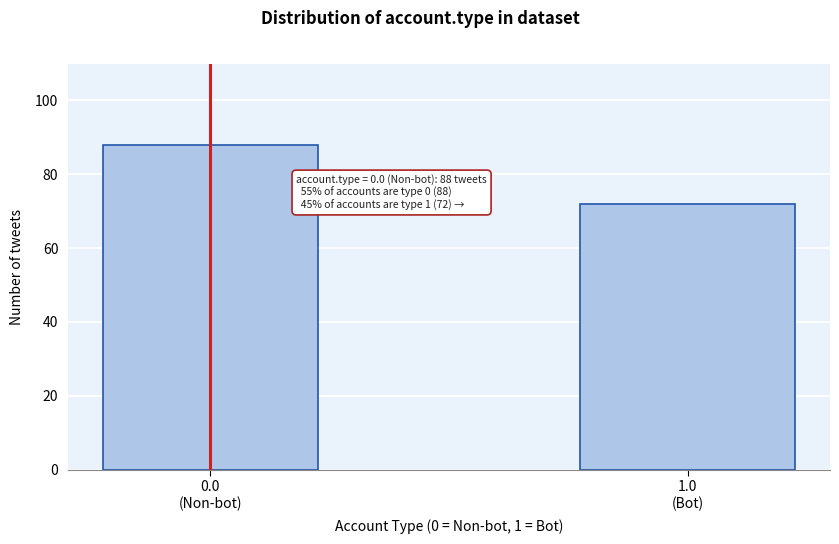

Reading left to right, extract all data points from this chart.

88	72